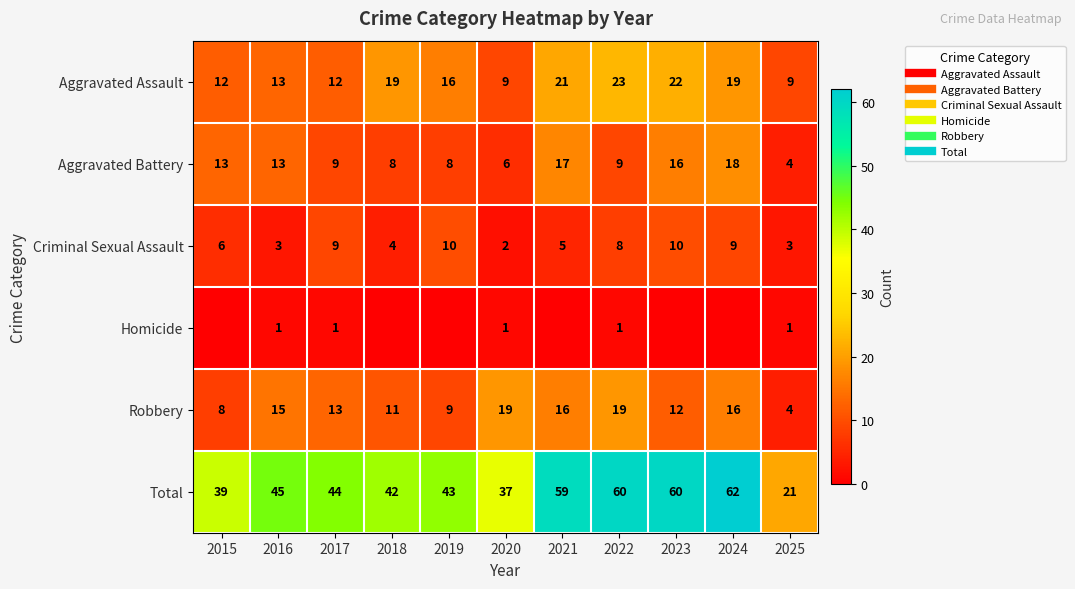

At how many categories does at least one series exceed 0?

11